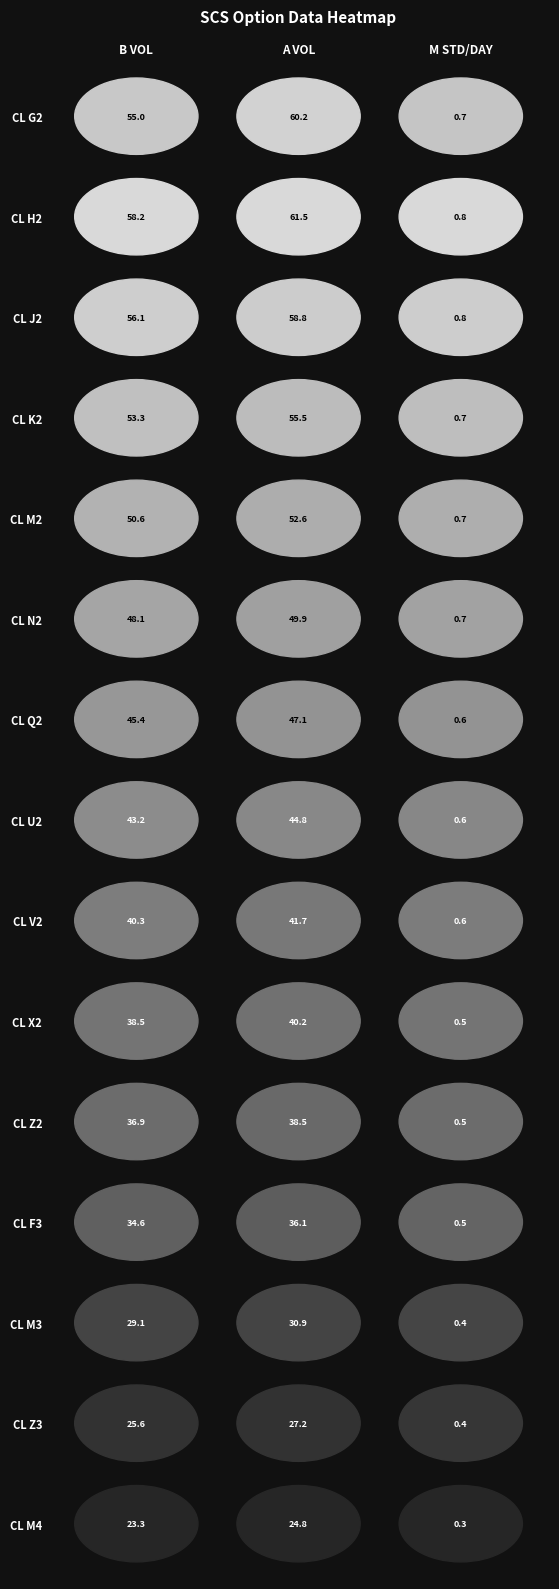

What is the sum of the CL K2 values at 1 and 0?

108.8